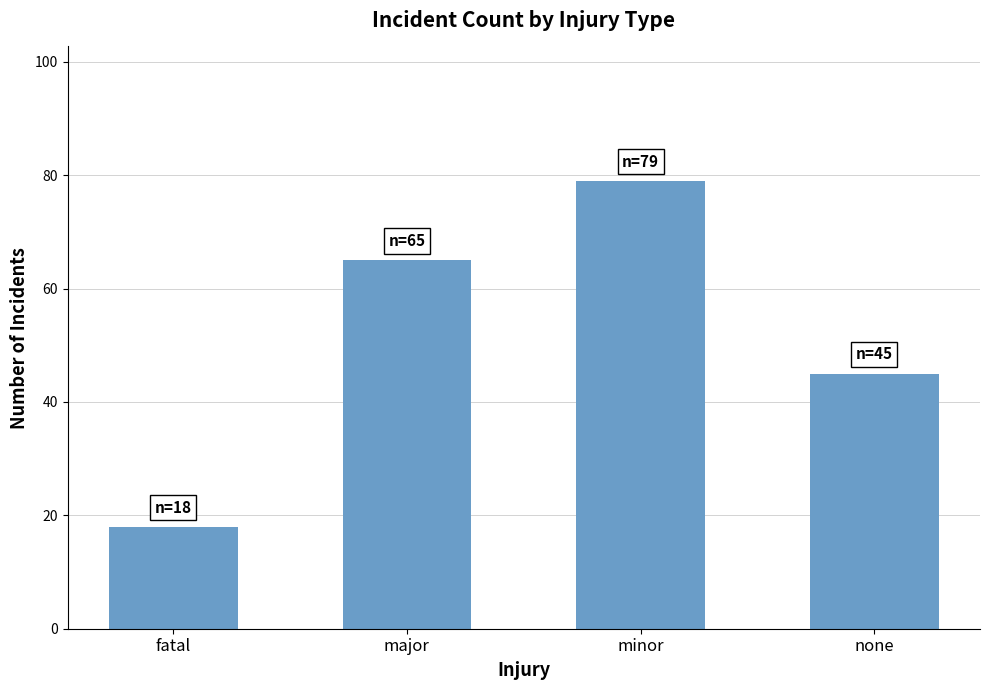

What position from the left is minor?

3